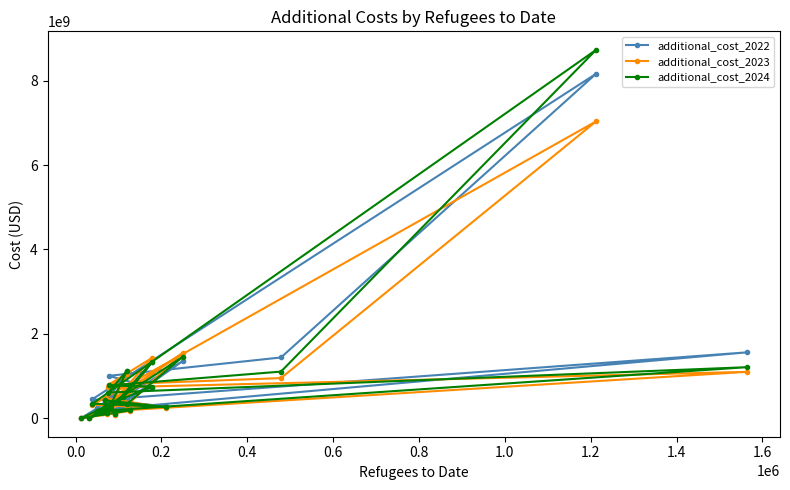

What is the minimum value for additional_cost_2024?

3037386.2